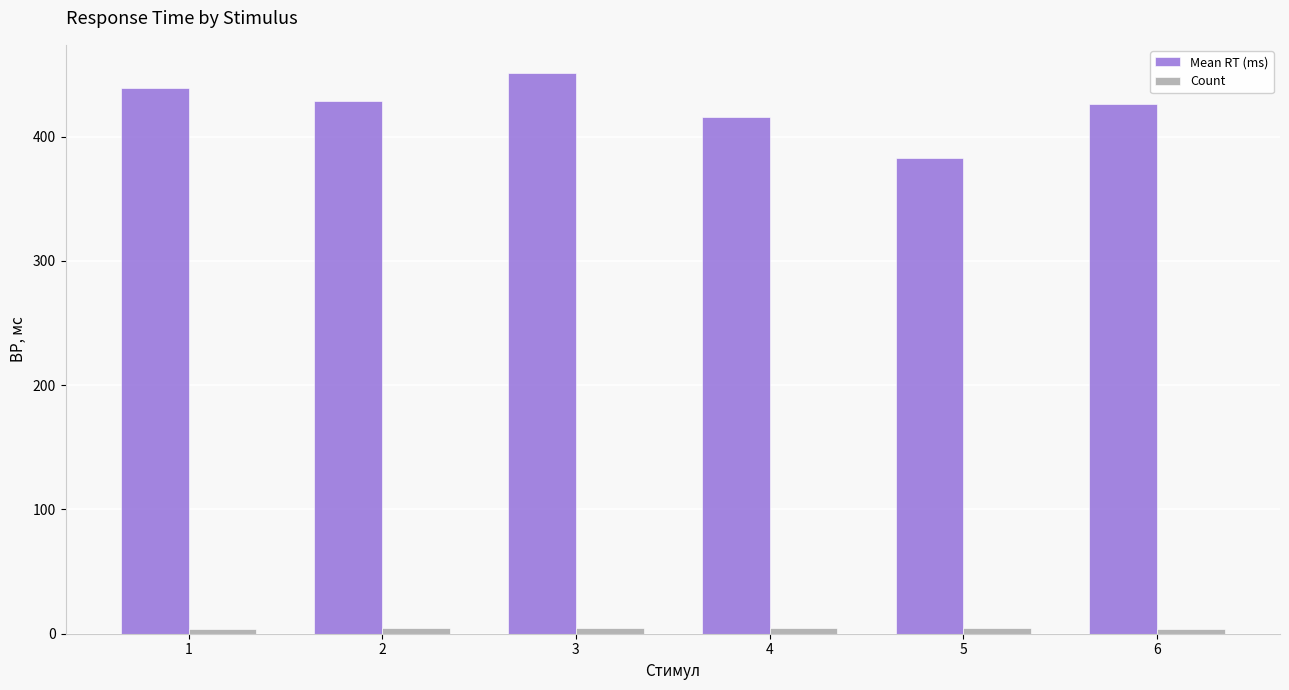

At how many categories does at least one series exceed 313?

6